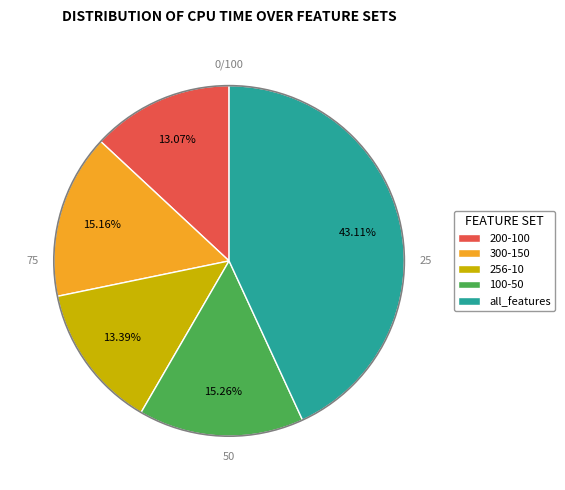

Does 300-150 account for over 50% of the chart?

No